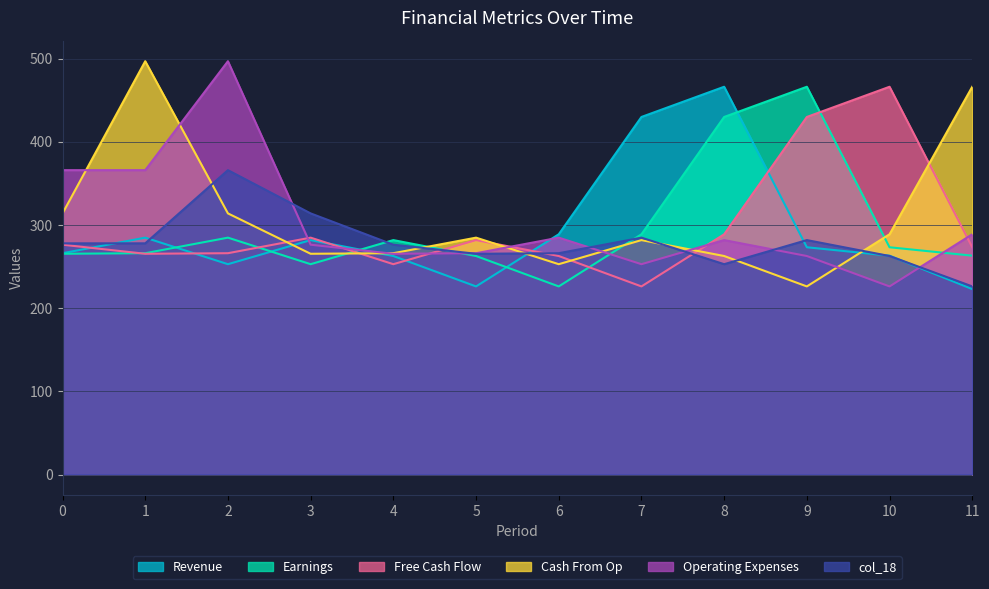

What is the total value across all series at 3?

1675.5